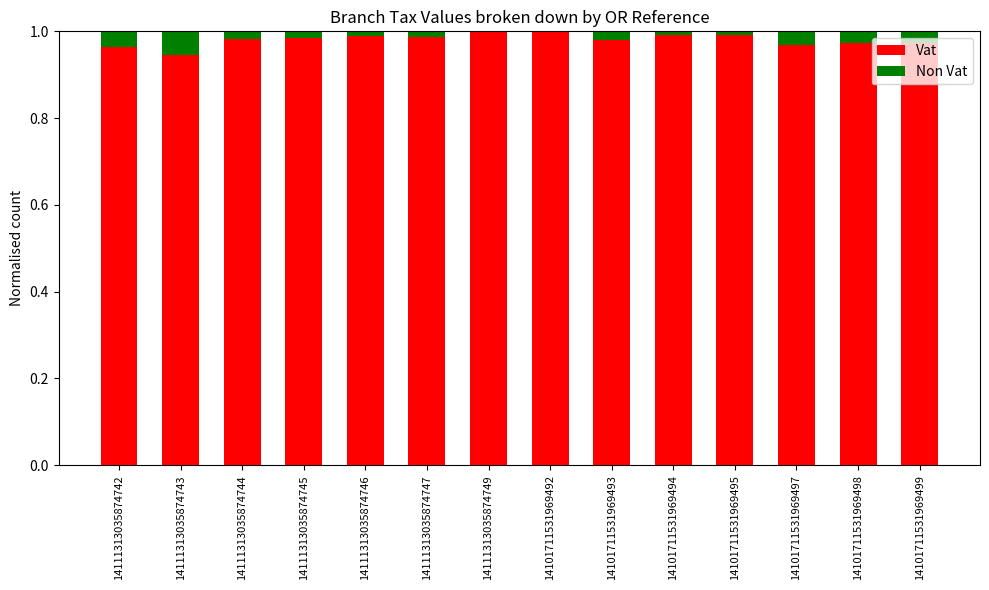

True or false: Vat has a value of 1.0 at 14101711531969493.

True